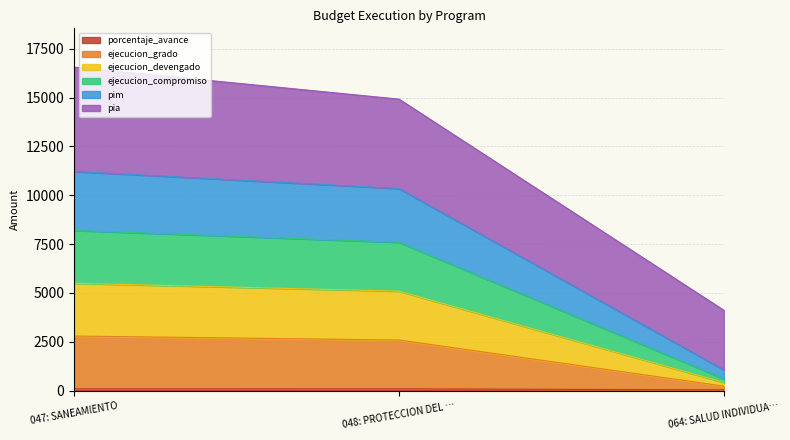

What is the difference between the porcentaje_avance values at 064: SALUD INDIVIDUA… and 048: PROTECCION DEL …?

49.5